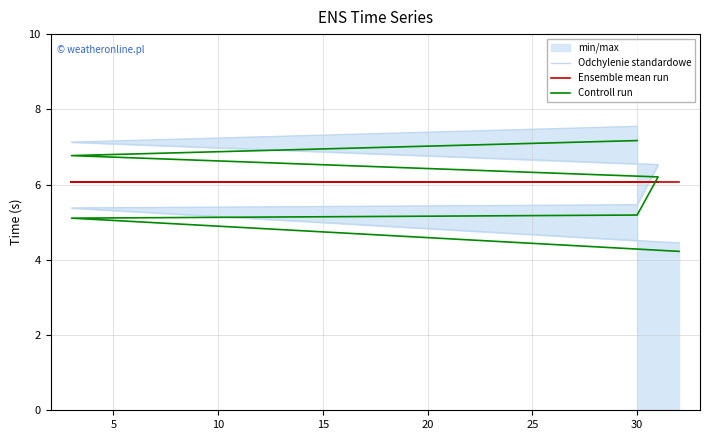

Reading left to right, what are all the values shown in this chart?

Odchylenie standardowe: 4.4	5.4	5.5	6.5	7.1	7.5
Ensemble mean run: 6.1	6.1	6.1	6.1	6.1	6.1
Controll run: 4.2	5.1	5.2	6.2	6.8	7.2